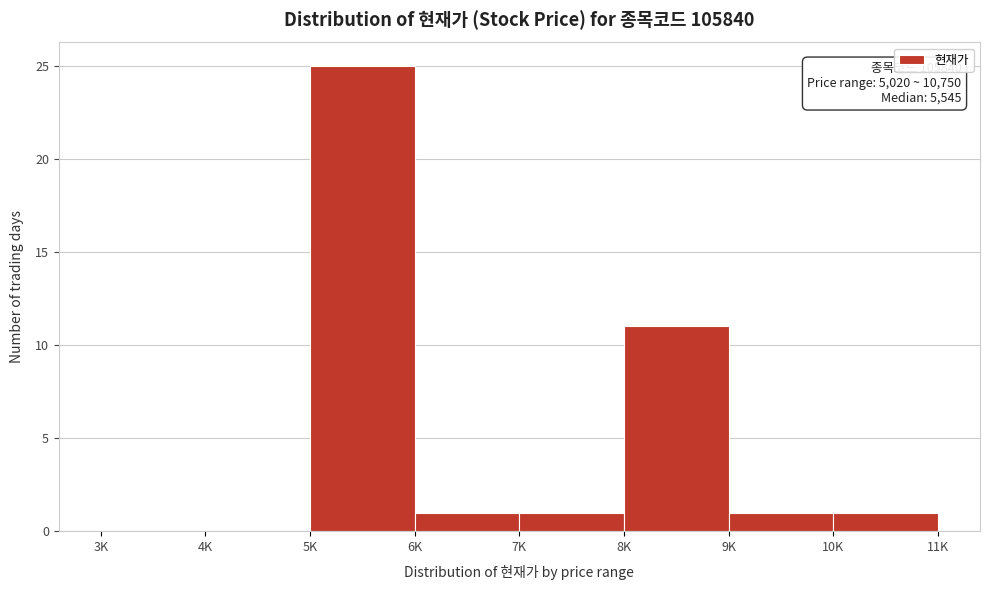

Reading left to right, extract all data points from this chart.

3K=0	4K=0	5K=25	6K=1	7K=1	8K=11	9K=1	10K=1